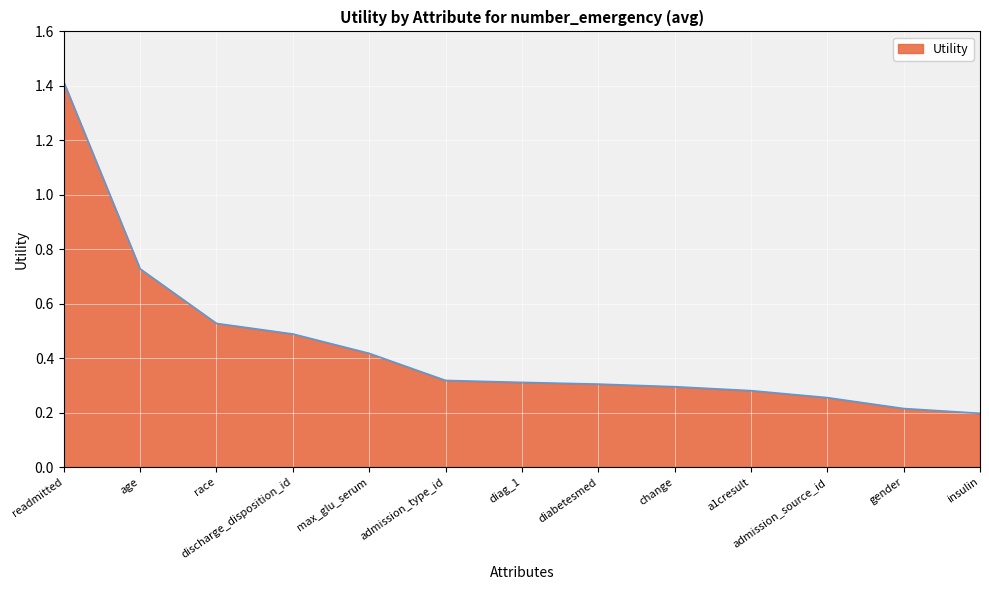

What is the greatest value displayed?

1.4